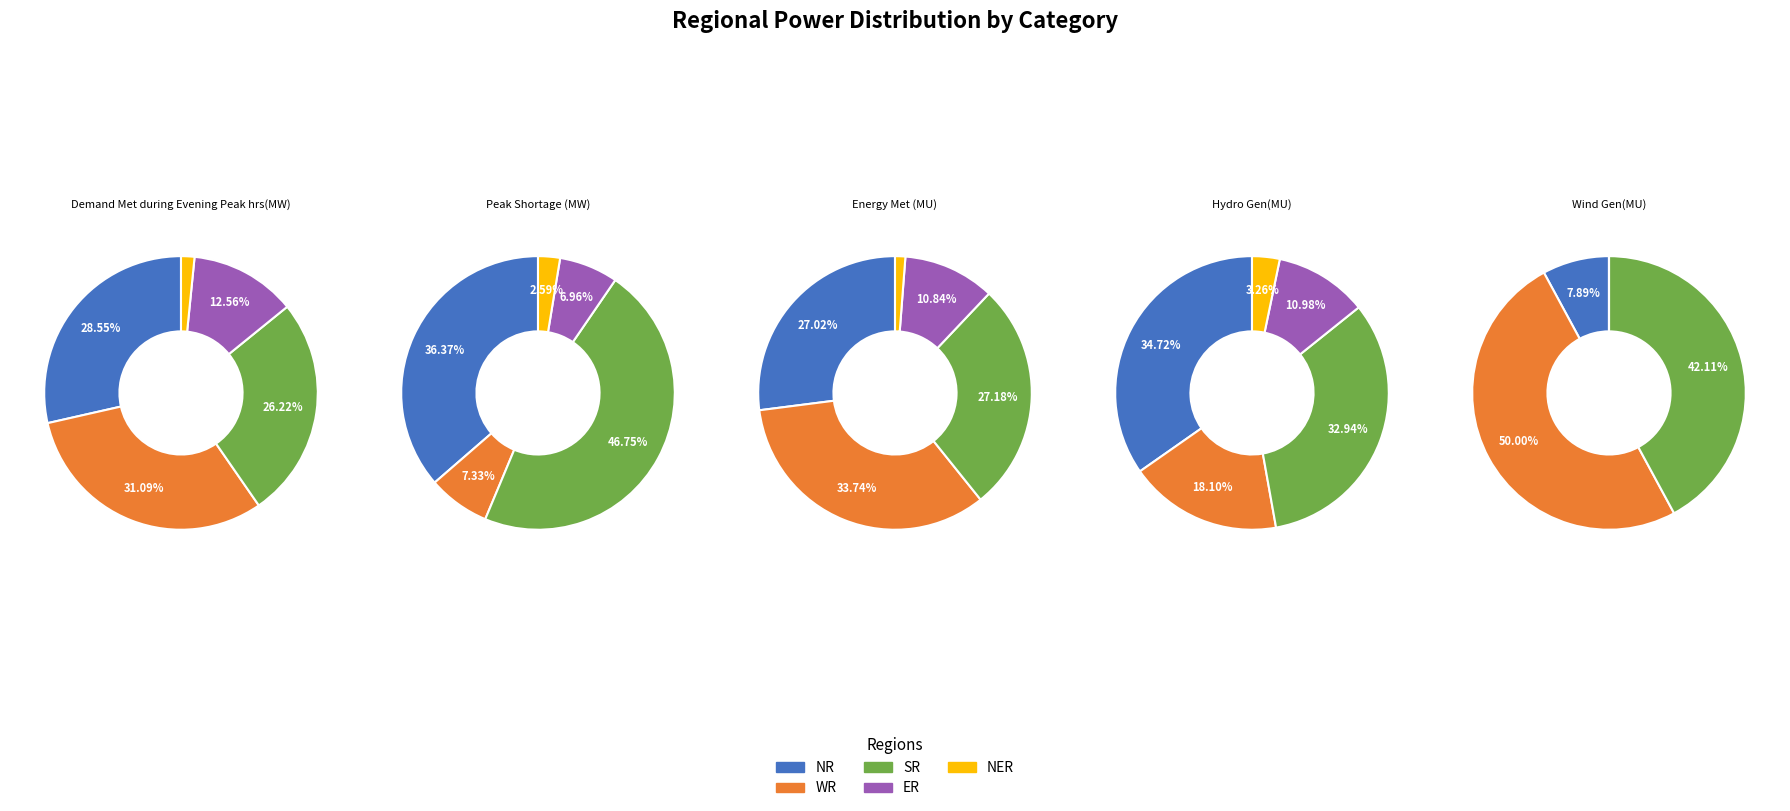

What percentage is the NR slice, to the nearest percent?

8%